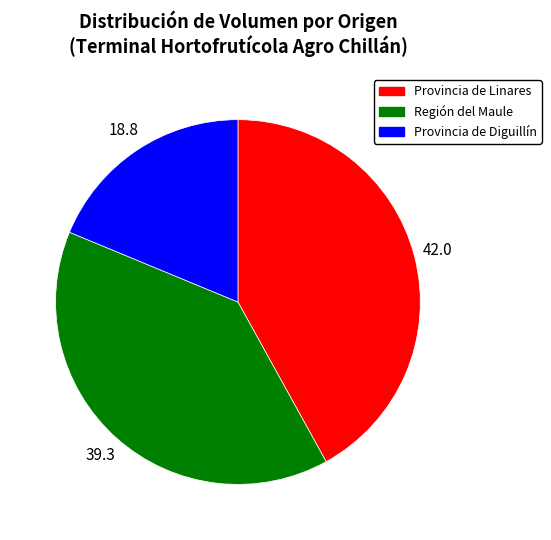

Does any single category account for the majority?

No